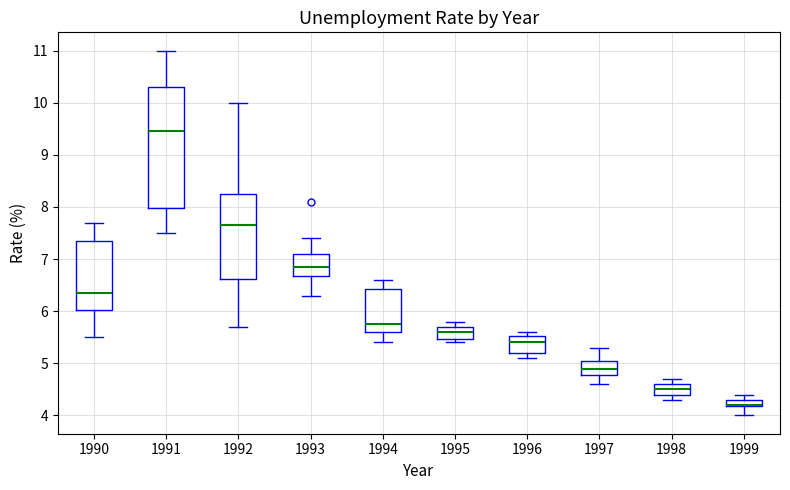

Where is the lower edge of the box at x = 1995 on the y-axis? The values are not printed on the chart, so give them approximately, as read against the axis.

5.5